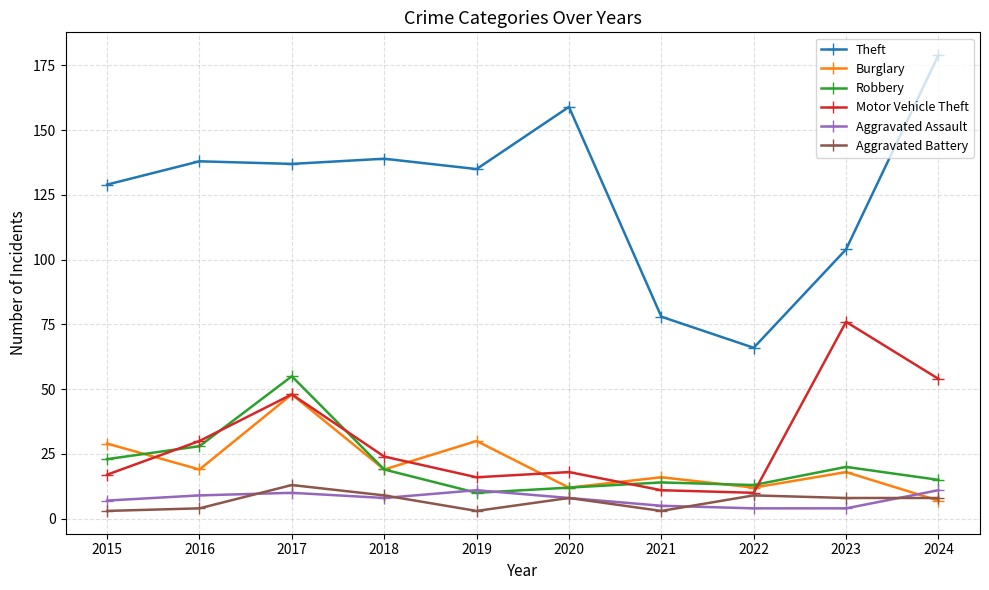

Which label corresponds to the largest value in the chart?

2024